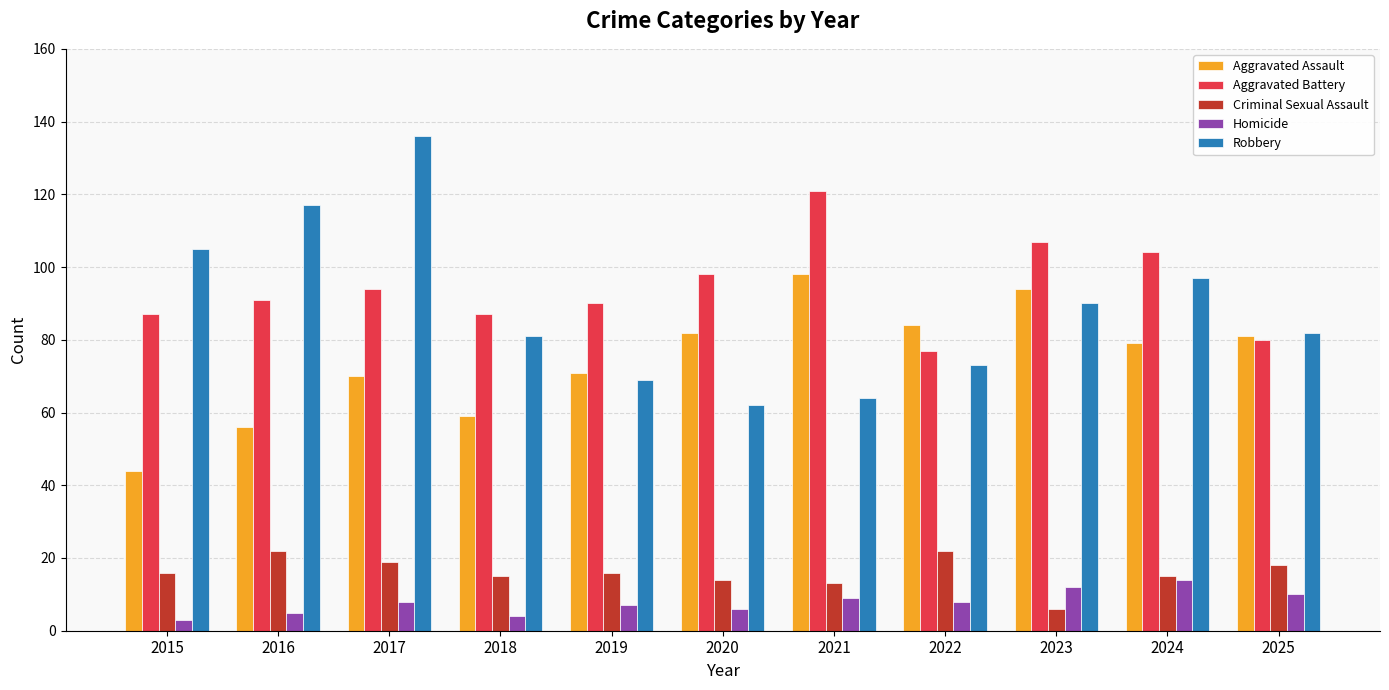

What is the difference between the maximum and minimum values in the Aggravated Assault series?

54